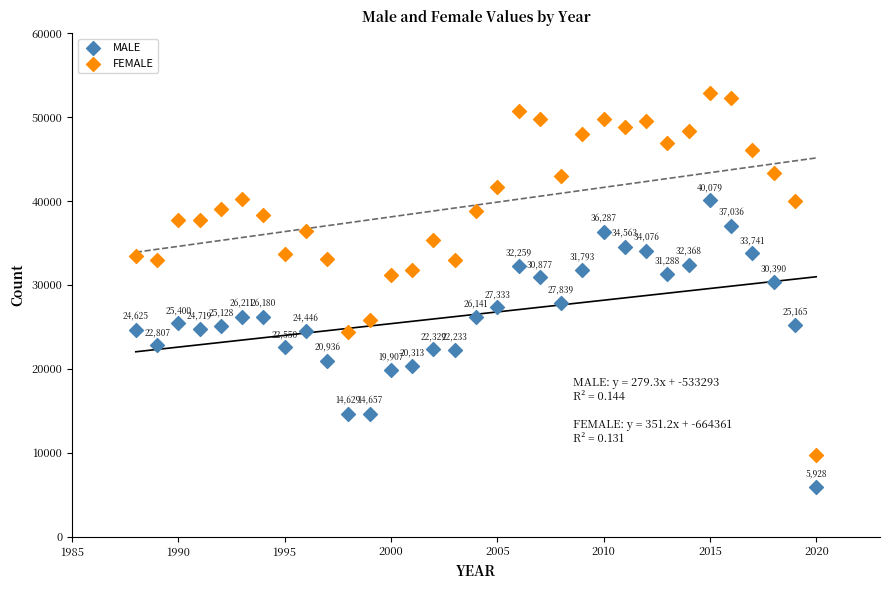

In the FEMALE series, what Y value is closest to 31347?

31124